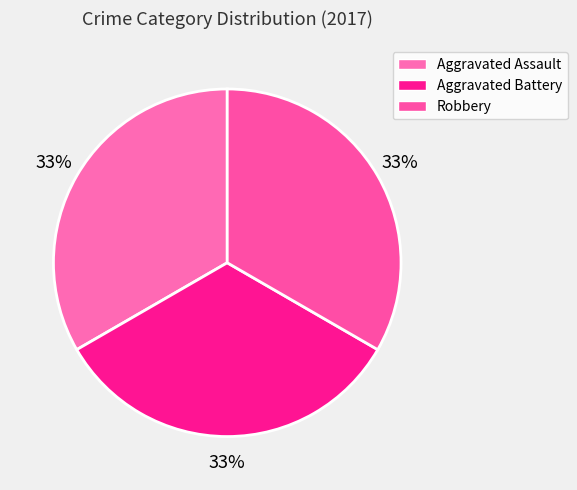

How many segments does this pie chart have?

3